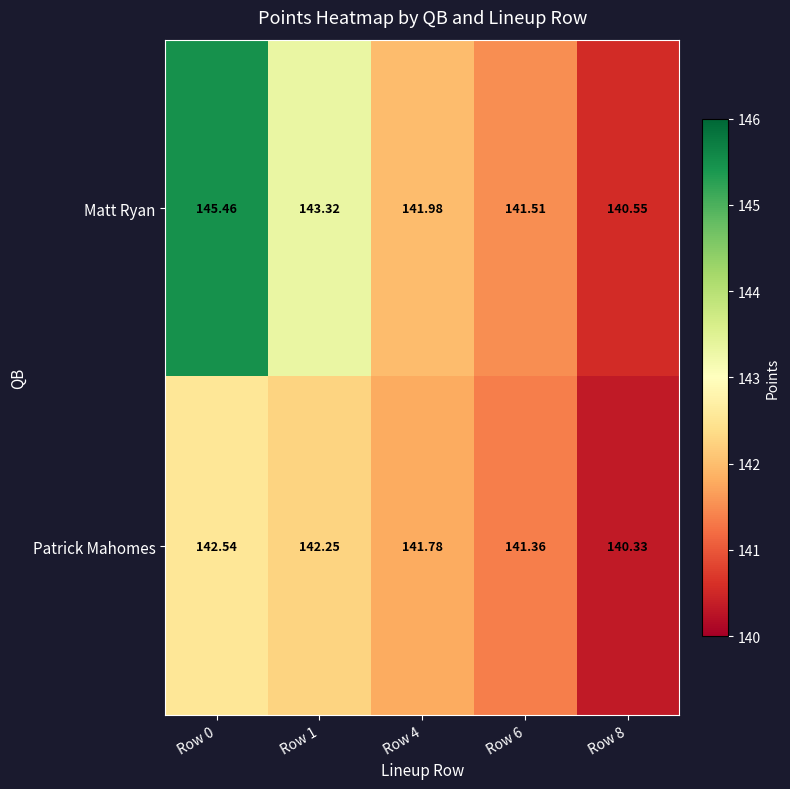

List the series in order of their peak value, highest first.

Matt Ryan, Patrick Mahomes